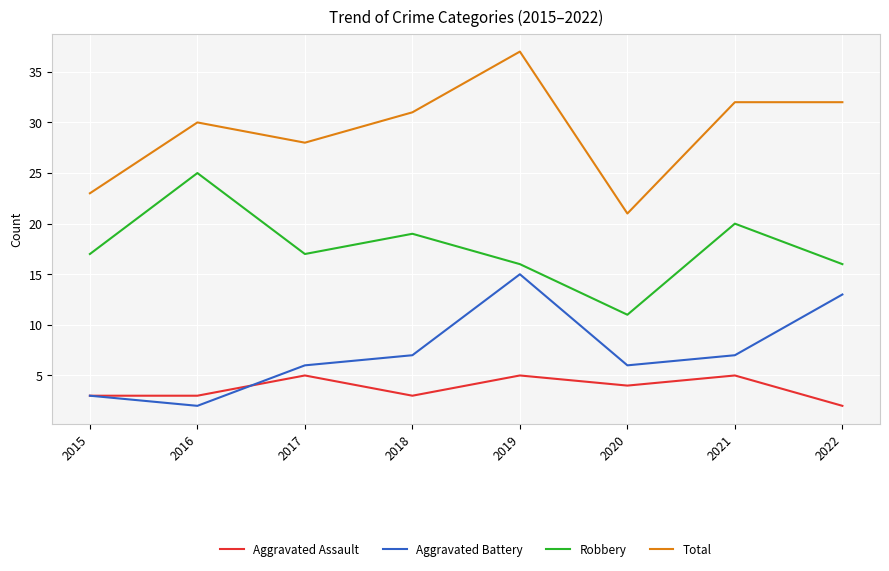

What is the spread (max minus min) of values at 2015?

20